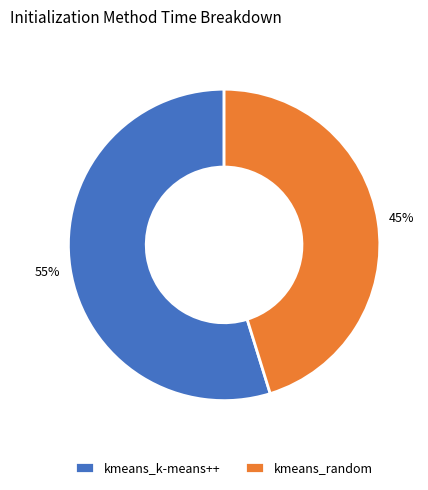

Which slice is the smallest?

kmeans_random